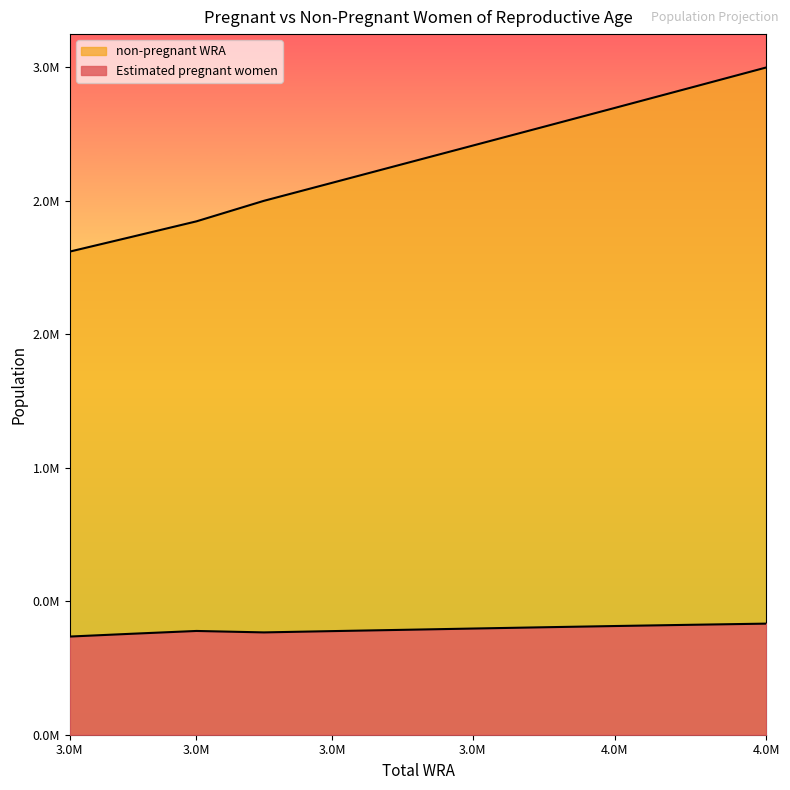

At which label does Estimated pregnant women first exceed 588115?

3787000